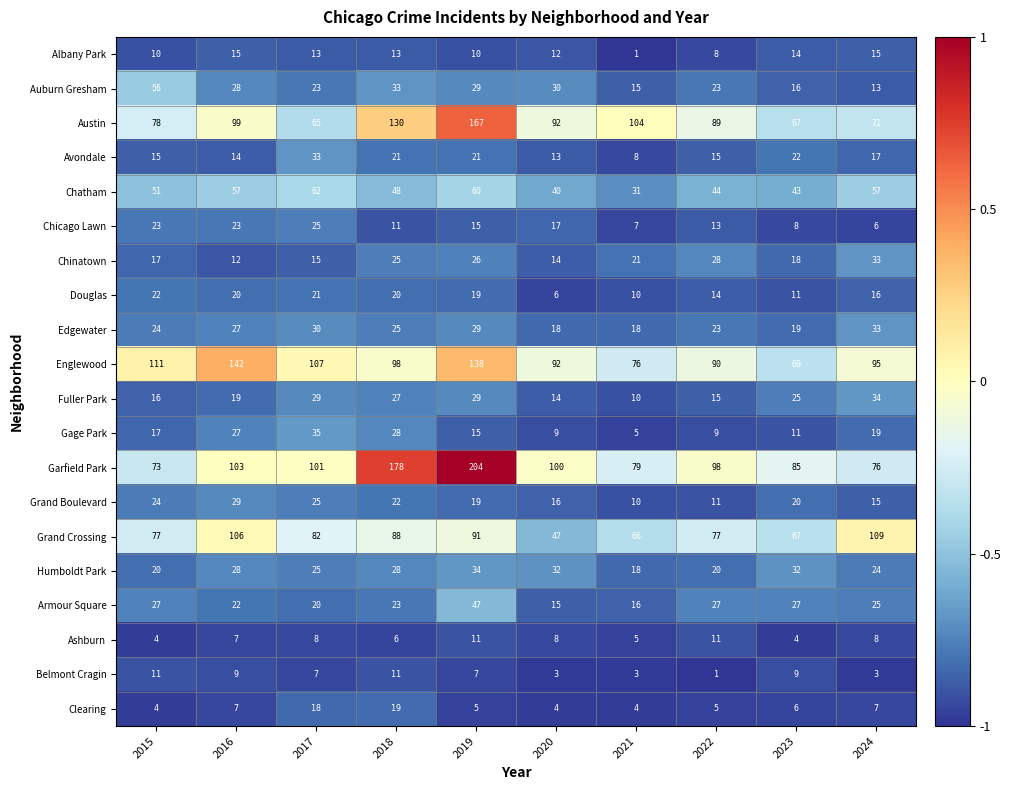

What is the smallest value displayed?

1